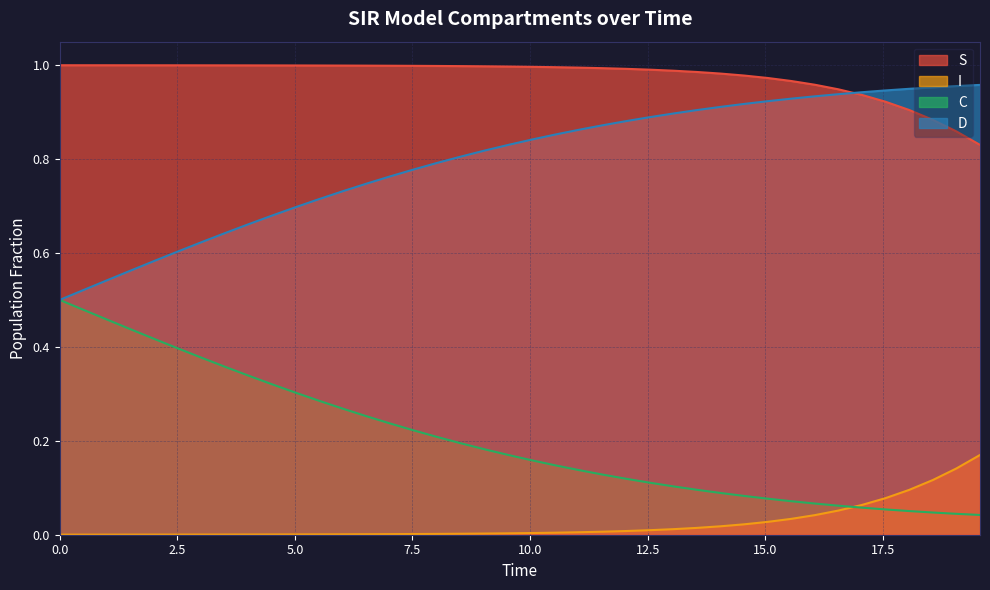

Rank the series by their average value, from lowest to highest.

I, C, D, S